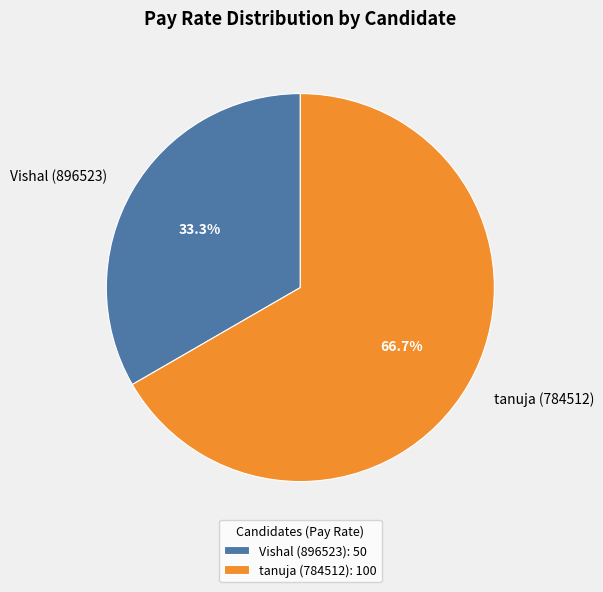

To the nearest percent, what is the difference between the largest and smallest slice percentages?

33%